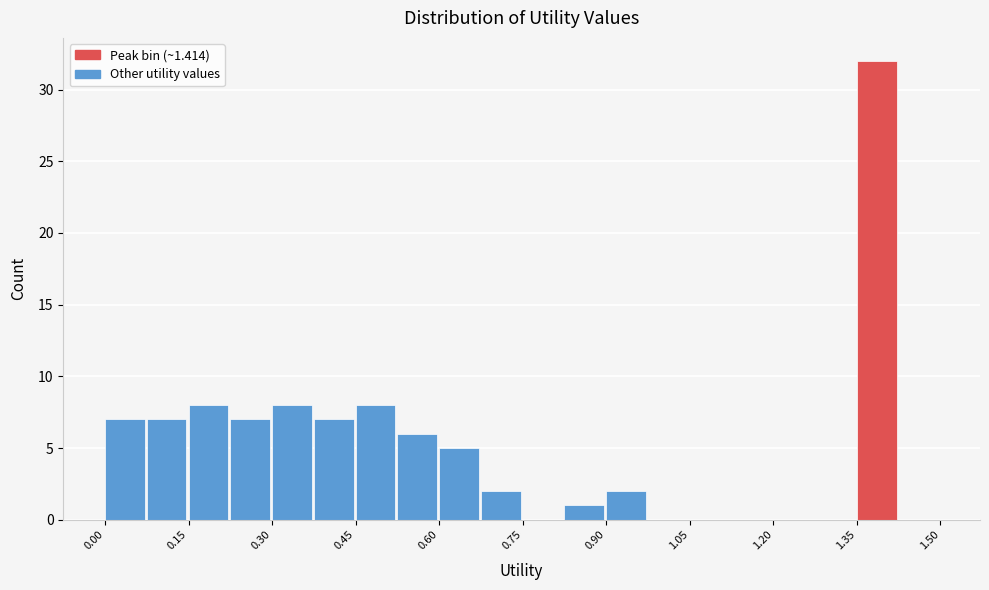

Around what value on the x-axis is the tallest bar? Give the approximate position of its centre, as read against the axis.

1.38